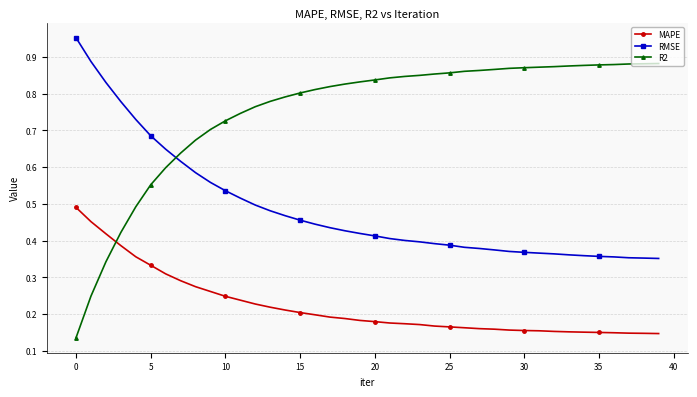

After their last crossing, which series has the higher values: R2 or MAPE?

R2